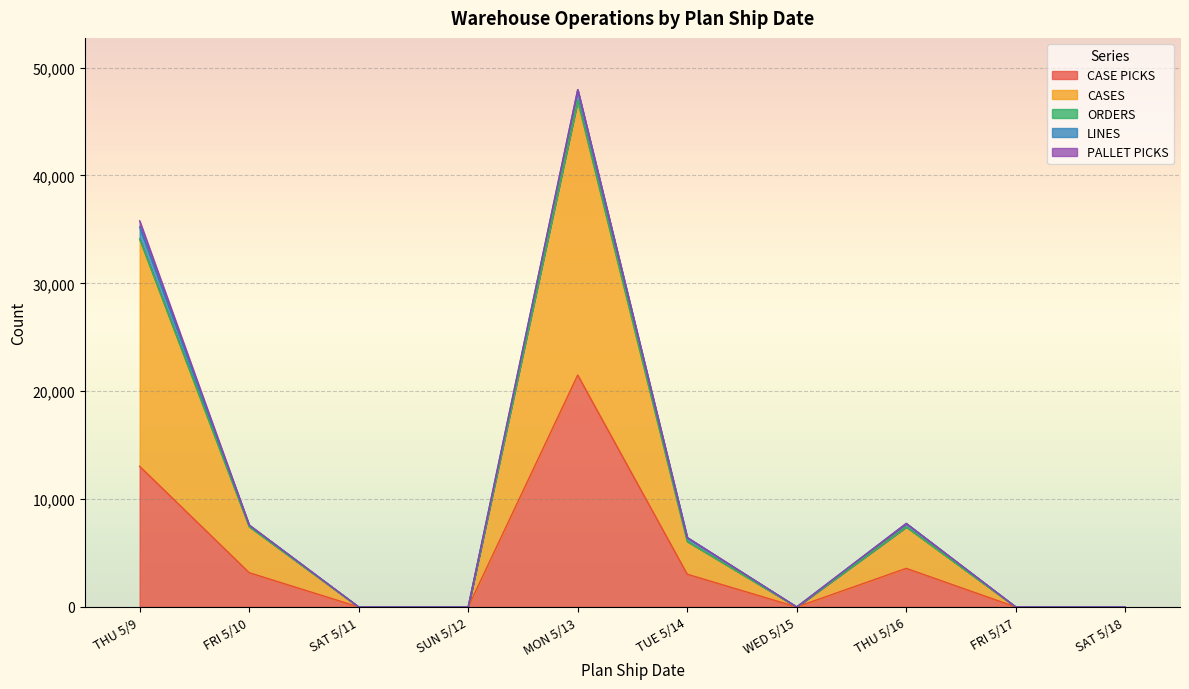

What is the label of the 3rd point from the right?

THU 5/16